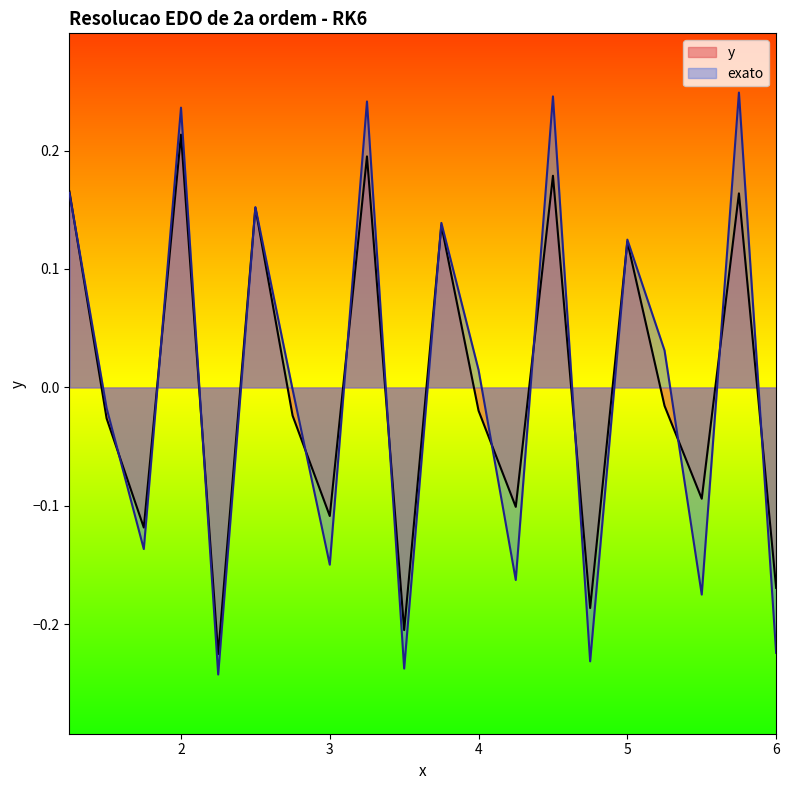

Is it true that exato equals 0.1 at 3.75?

True